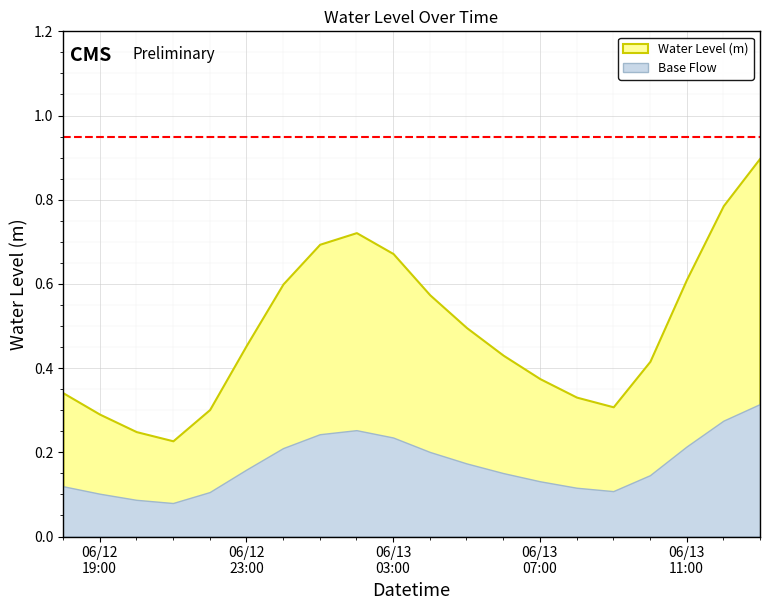

What is the difference between the maximum and minimum values?

0.7